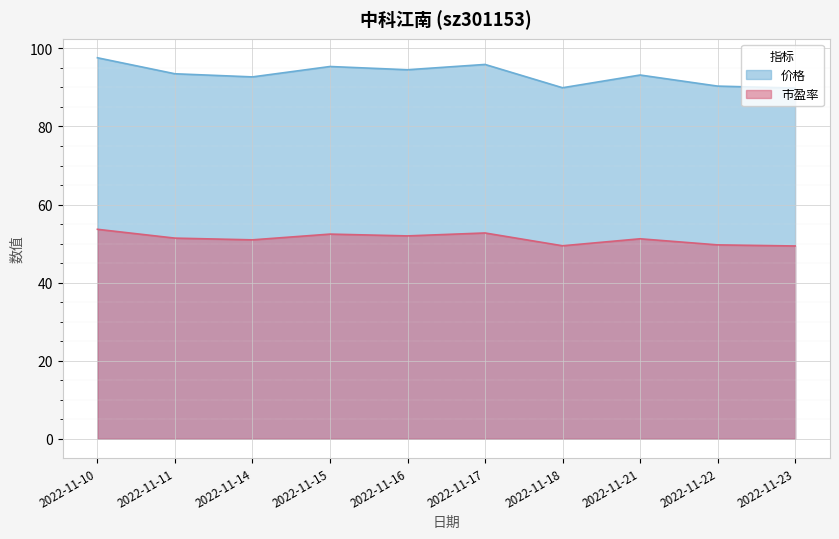

What are all the series names shown in the legend?

价格, 市盈率